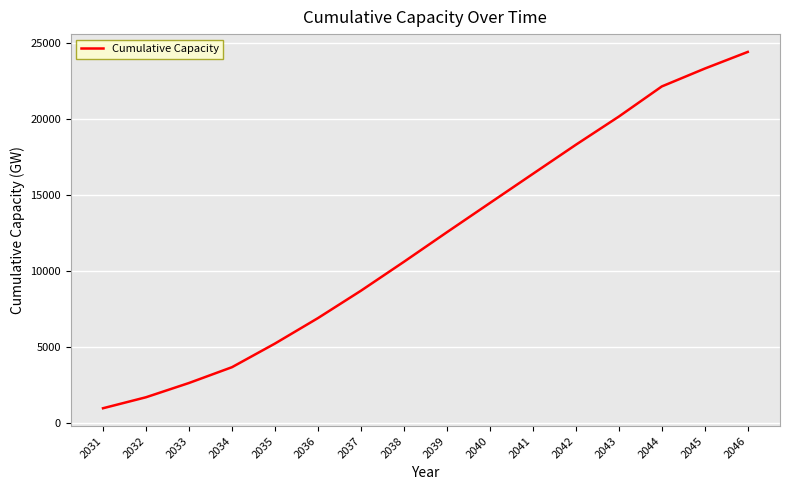

Approximately how many times larger is the value at 2046 compared to 2034?

6.7